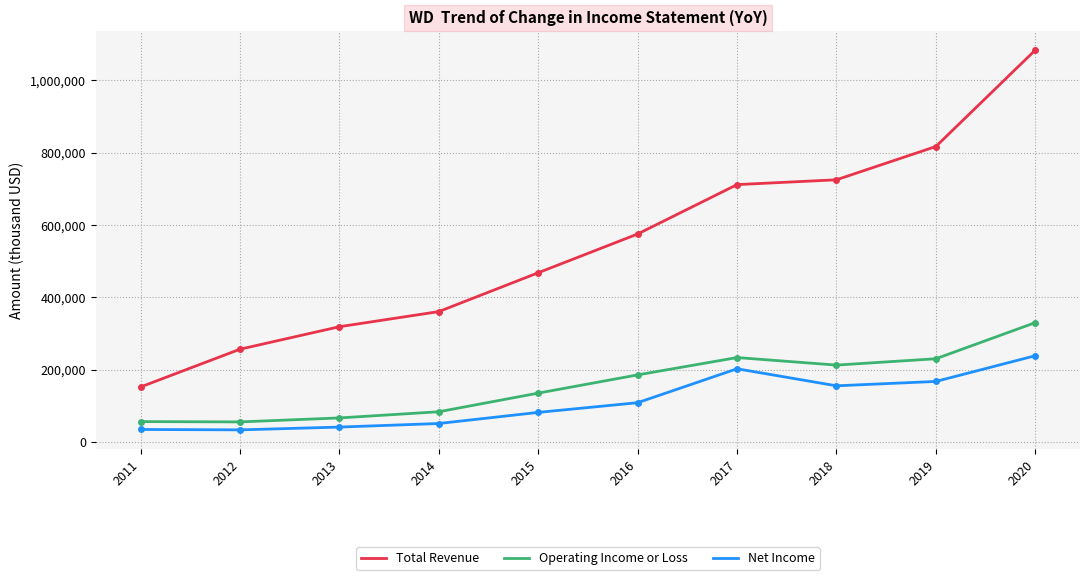

Which series has the largest range (max minus min)?

Total Revenue